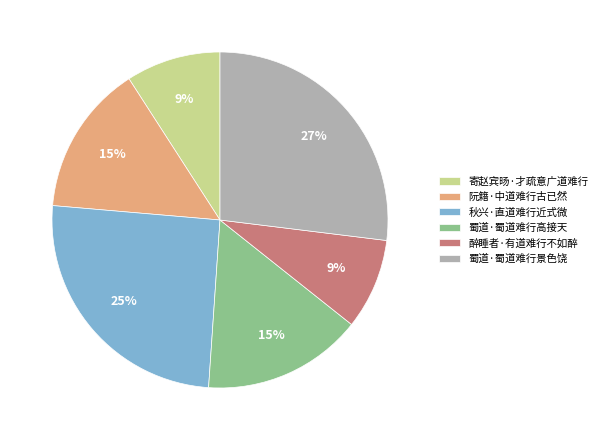

Between 醉睡者·有道难行不如醉 and 阮籍·中道难行古已然, which is larger?

阮籍·中道难行古已然